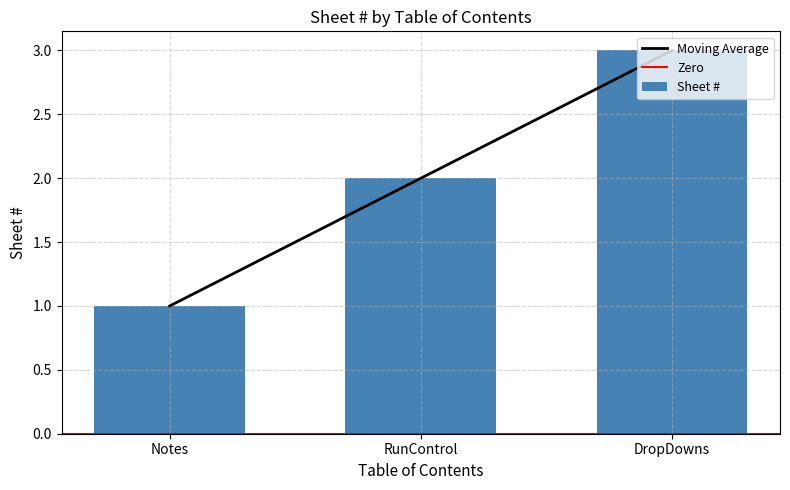

Where is the data nearest to the value 2?

RunControl